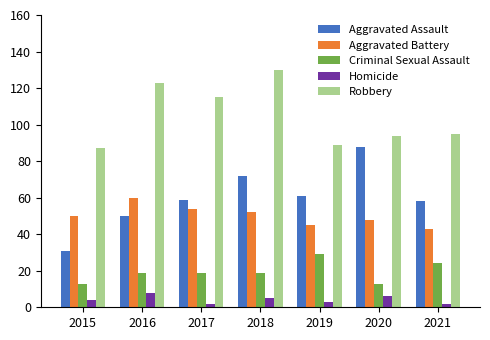

At which category is the sum across all series the highest?

2018